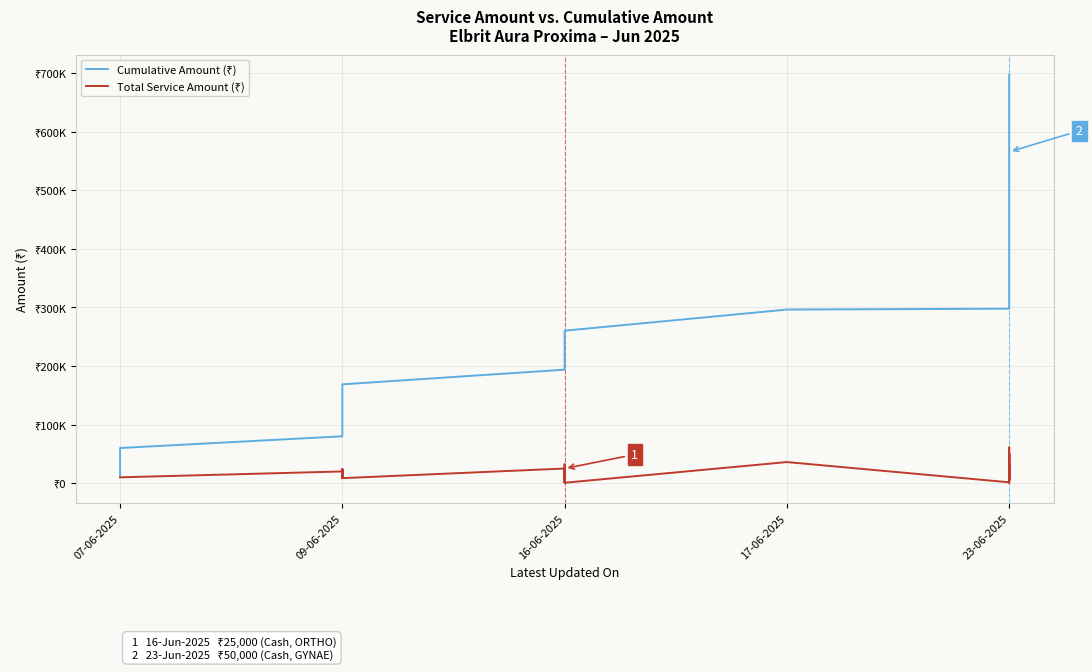

Is this an area chart (filled region under the line)?

No